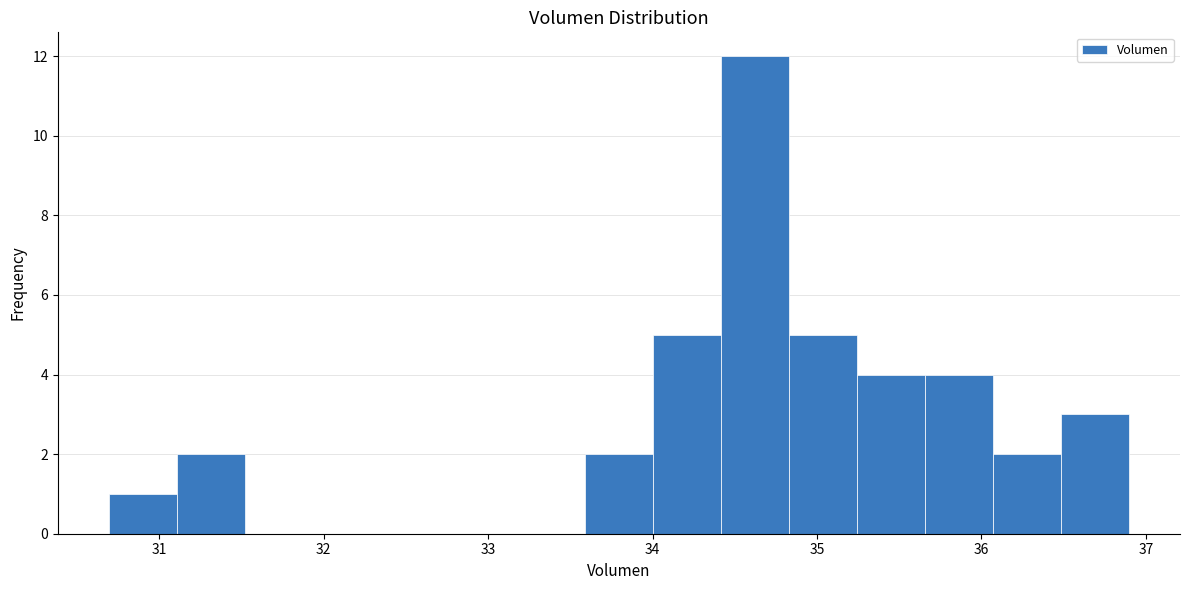

Reading left to right, transcribe this chart: for each bar, give the range it covers on the x-axis and its height. Neither the bar edges nor the heights are printed on the chart, so give them approximately, as read against the axes.

30.7 to 31.1: 1
31.1 to 31.5: 2
31.5 to 31.9: 0
31.9 to 32.3: 0
32.3 to 32.8: 0
32.8 to 33.2: 0
33.2 to 33.6: 0
33.6 to 34.0: 2
34.0 to 34.4: 5
34.4 to 34.8: 12
34.8 to 35.2: 5
35.2 to 35.7: 4
35.7 to 36.1: 4
36.1 to 36.5: 2
36.5 to 36.9: 3